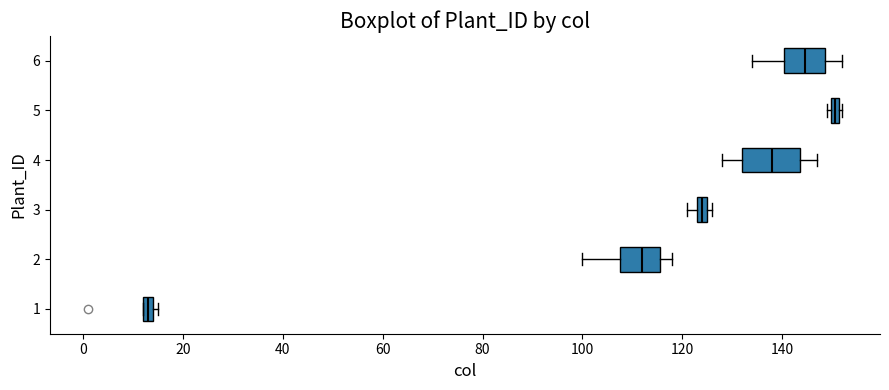

Which box's median line is the furthest to the right?

5